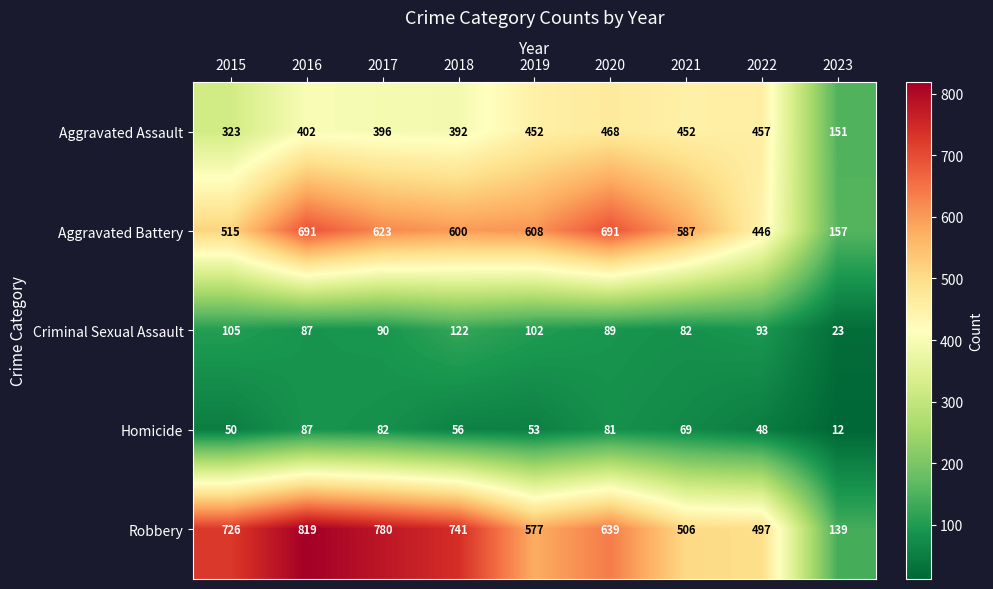

Which series has the largest range (max minus min)?

Robbery